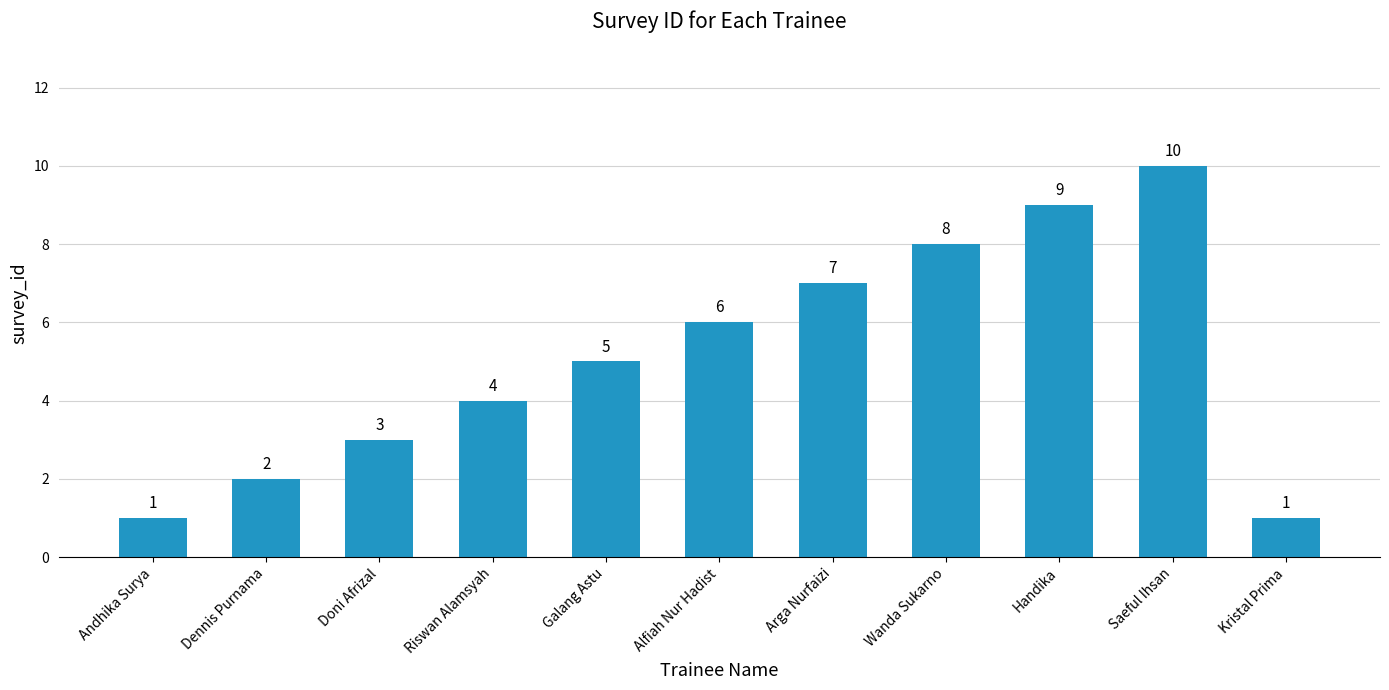

How many values are between 2 and 8?

7